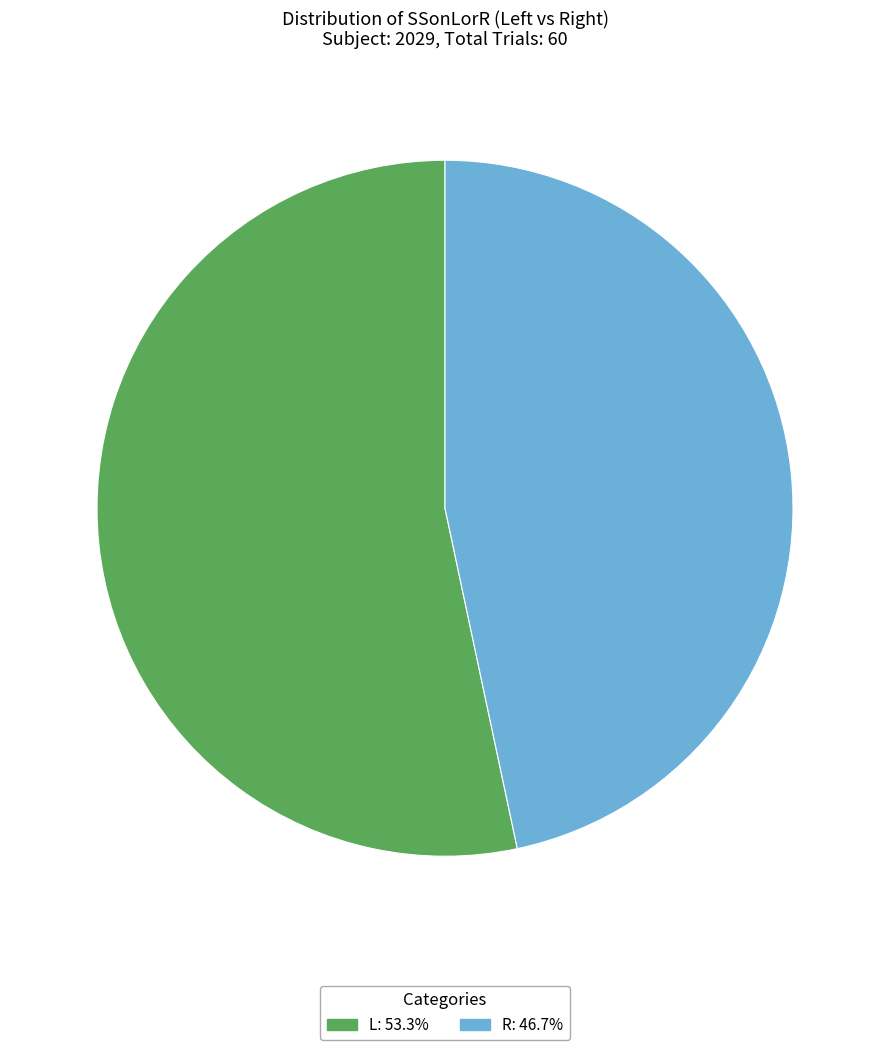

Do L and R together represent more than half of the pie?

Yes